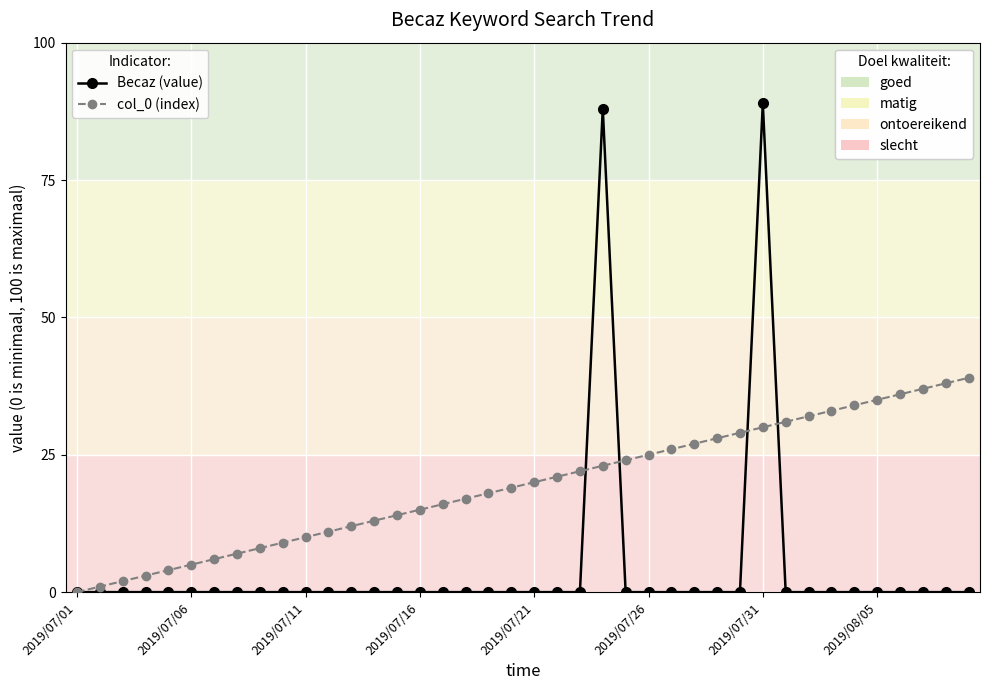

Reading left to right, extract all data points from this chart.

Becaz (value): 0	0	0	0	0	0	0	0	0	0	0	0	0	0	0	0	0	0	0	0	0	0	0	88	0	0	0	0	0	0	89	0	0	0	0	0	0	0	0	0
col_0 (index): 0	1	2	3	4	5	6	7	8	9	10	11	12	13	14	15	16	17	18	19	20	21	22	23	24	25	26	27	28	29	30	31	32	33	34	35	36	37	38	39